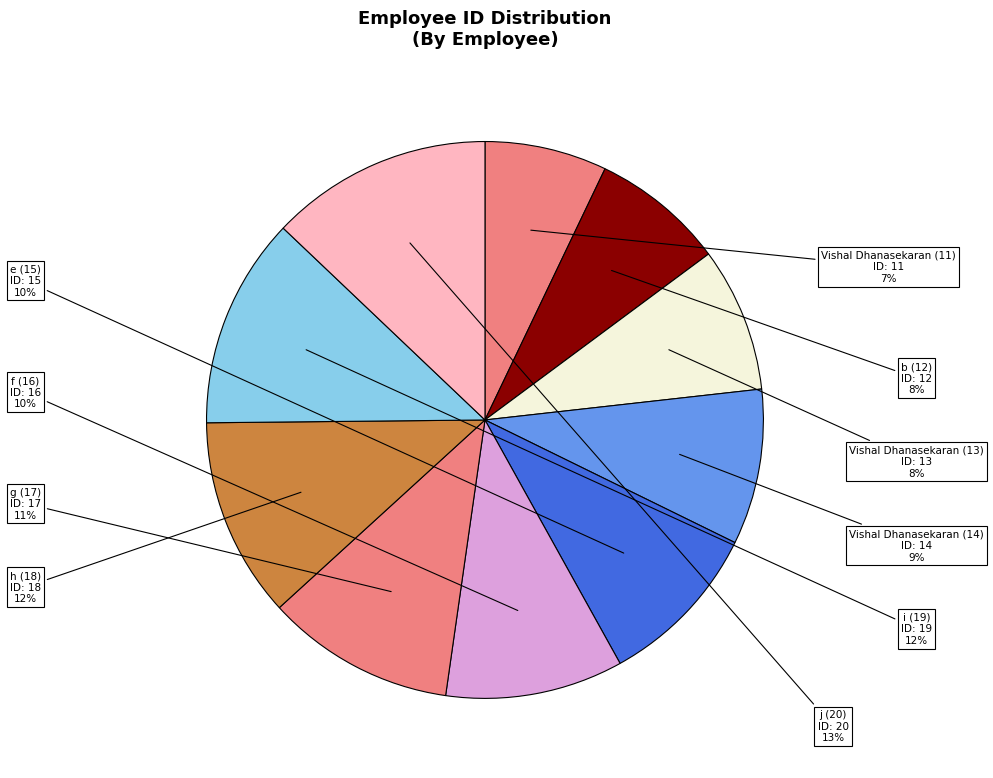

To the nearest percent, what is the average slice percentage?

10%